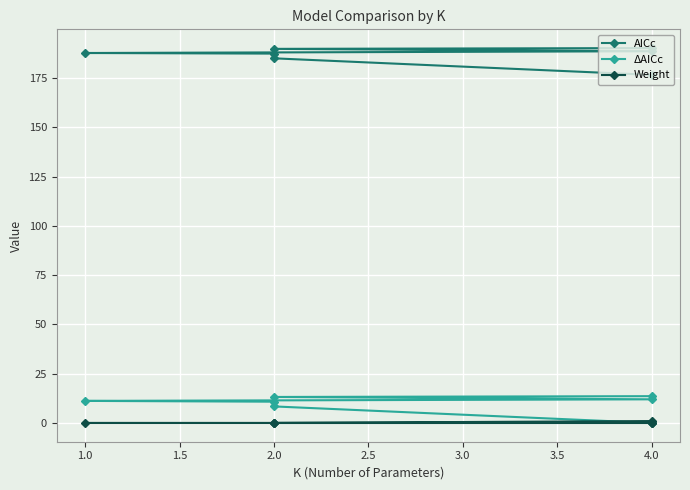

Which has a higher value, 1.0 or 4.0?

1.0